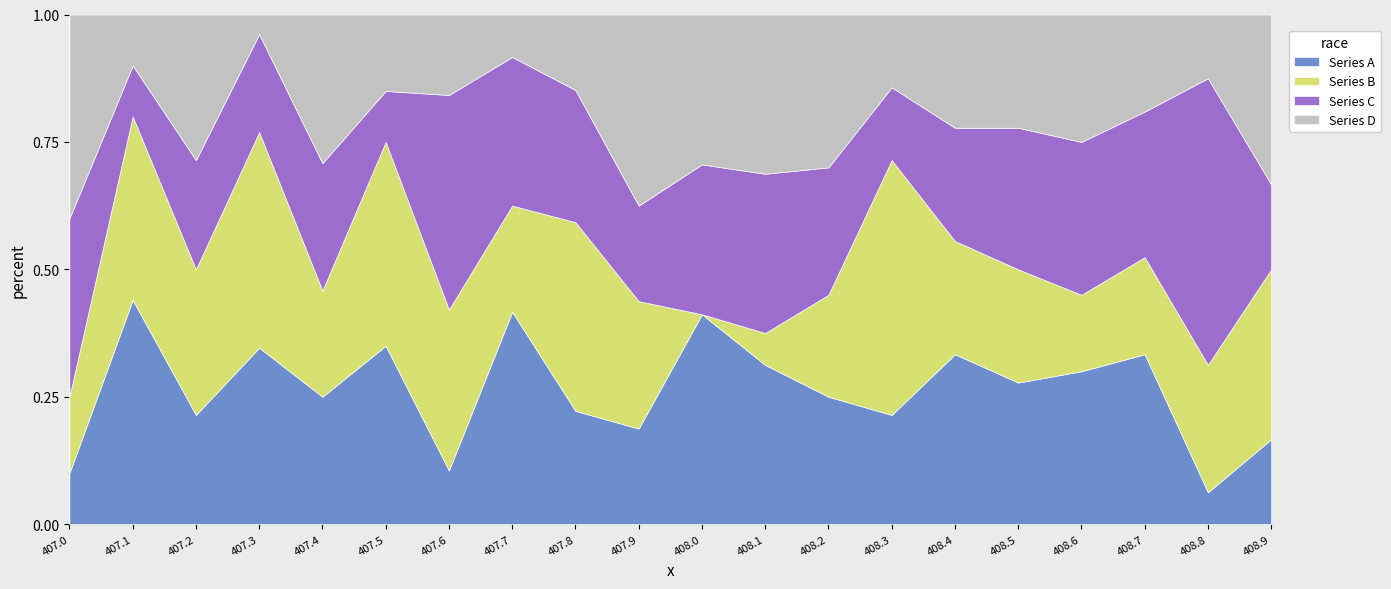

Reading left to right, extract all data points from this chart.

Series A: 2	22	3	9	6	7	2	10	6	3	7	5	5	3	6	5	6	7	1	3
Series B: 3	18	4	11	5	8	6	5	10	4	0	1	4	7	4	4	3	4	4	6
Series C: 7	5	3	5	6	2	8	7	7	3	5	5	5	2	4	5	6	6	9	3
Series D: 8	5	4	1	7	3	3	2	4	6	5	5	6	2	4	4	5	4	2	6